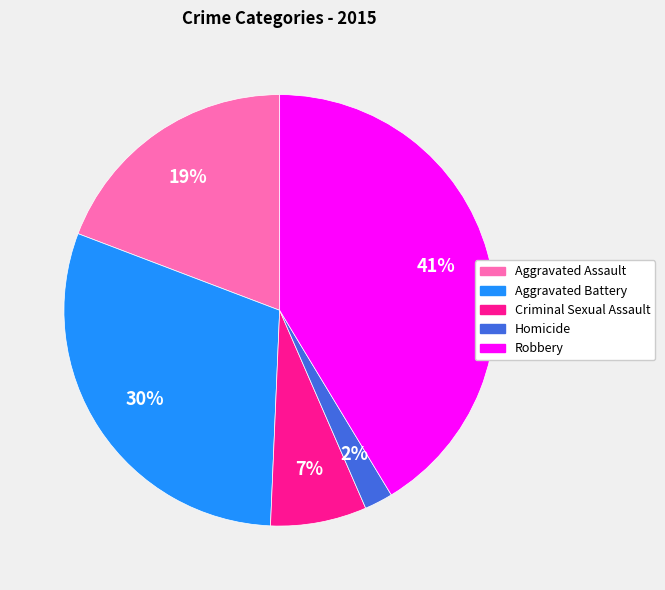

Is the sum of Robbery and Aggravated Assault greater than half?

Yes